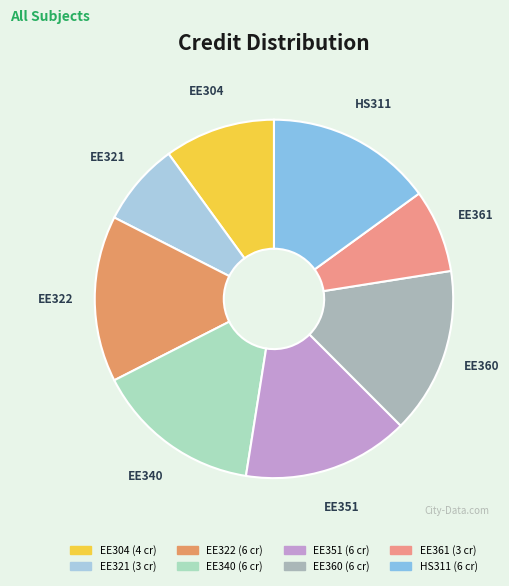

What is the ratio of the value at EE360 to the value at EE361?

2.0